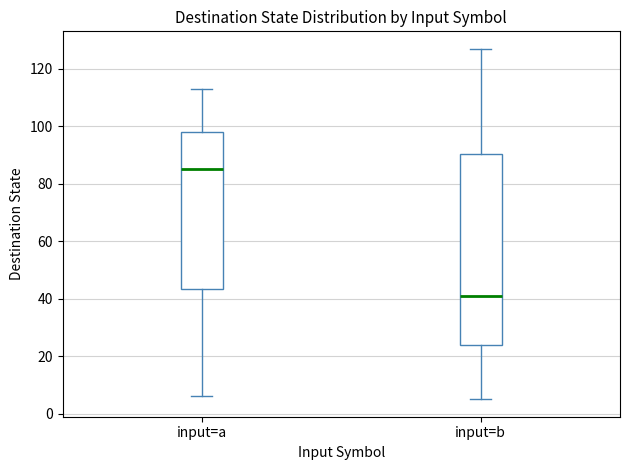

Comparing the boxes themselves (not the whiskers), which one is the tallest?

input=b